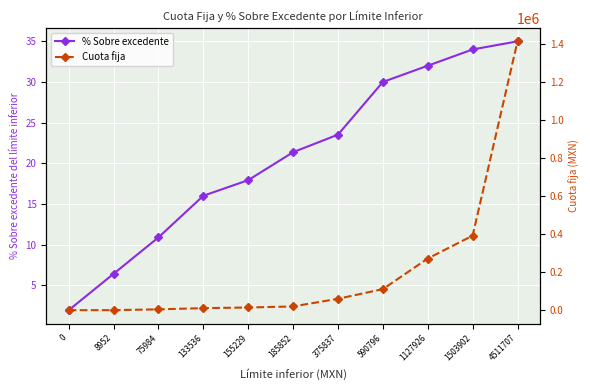

Which series has the widest spread of values?

Cuota fija